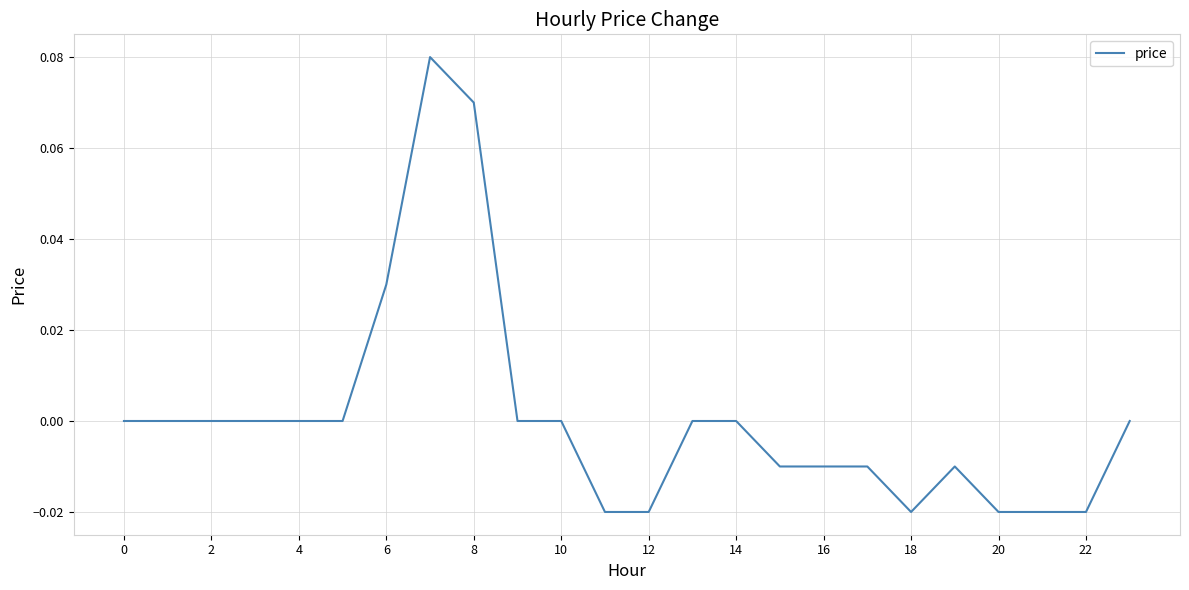

Is it true that the value at 0 is 0.0?

True